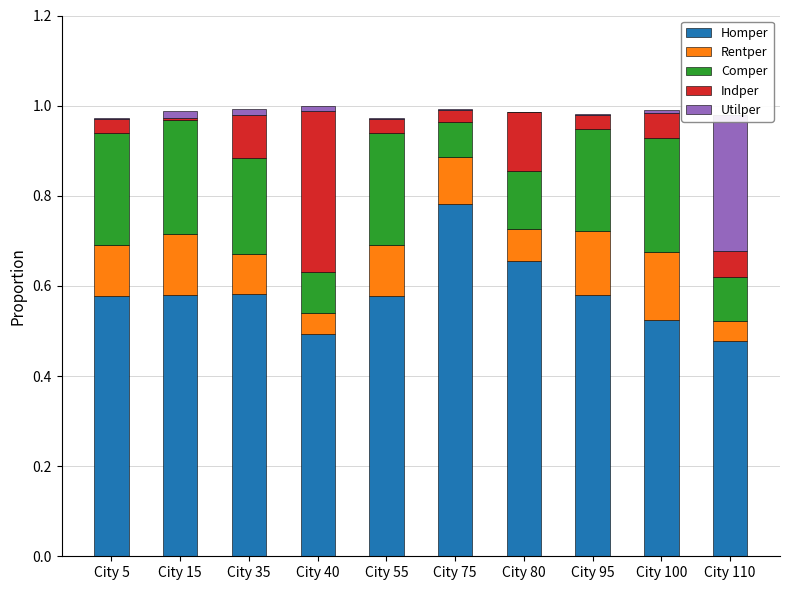

Does the chart contain any negative values?

No